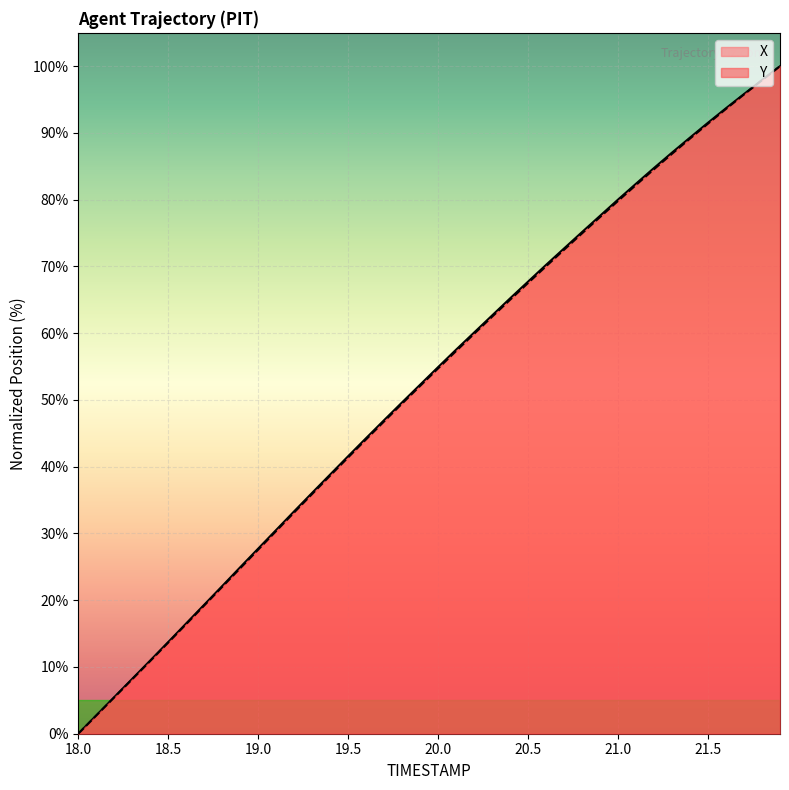

Which label corresponds to the smallest value in the chart?

18.0